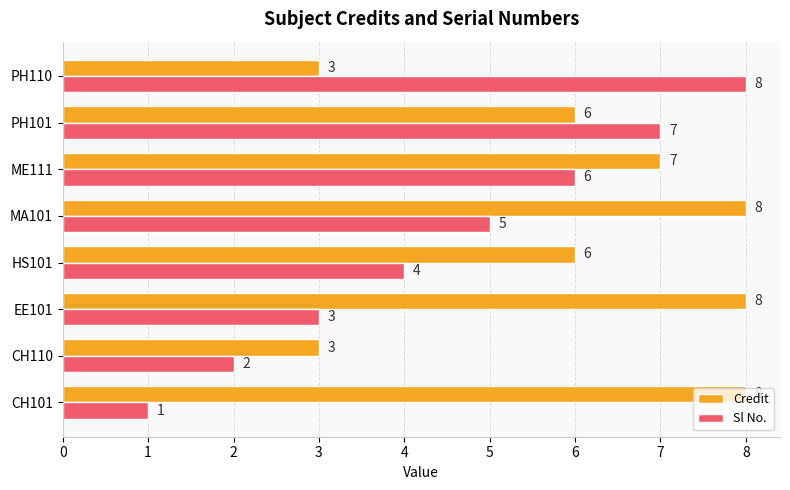

The value of Credit at PH101 is 6. True or false?

True